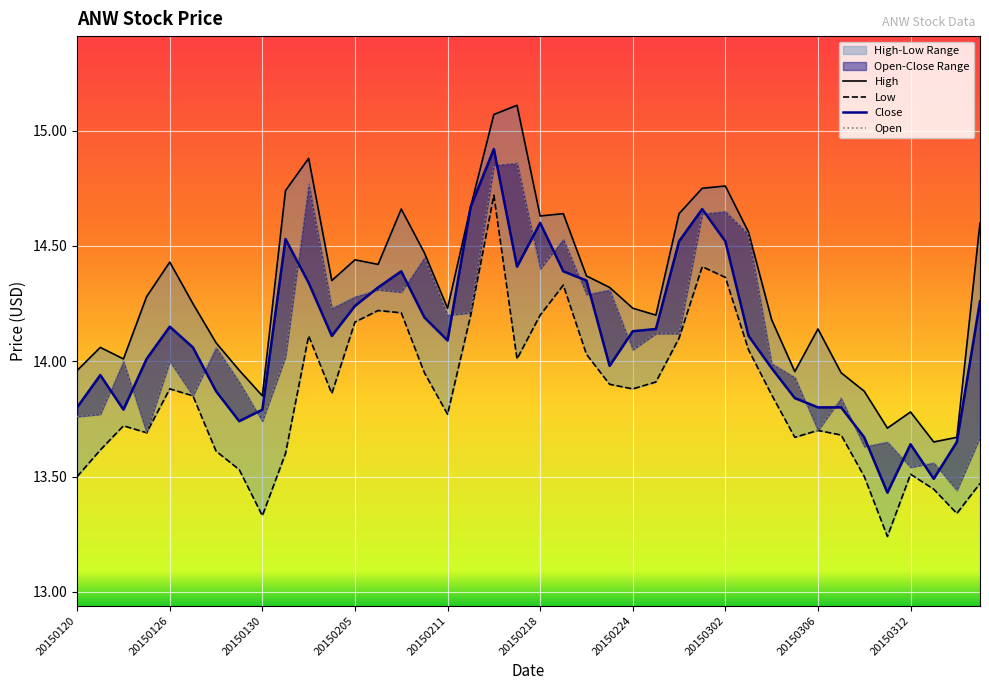

What is the value of the Close point at the 22nd from the left?

14.4